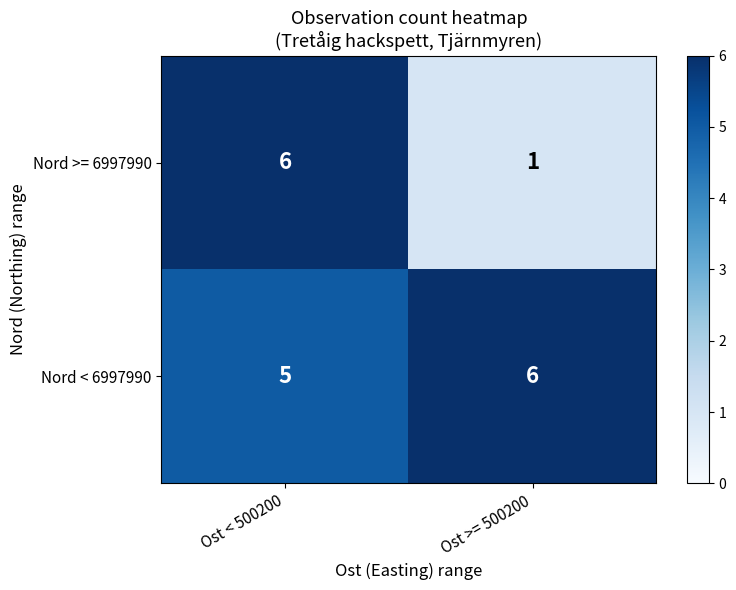

What is the sum of the Nord >= 6997990 values at Ost < 500200 and Ost >= 500200?

7